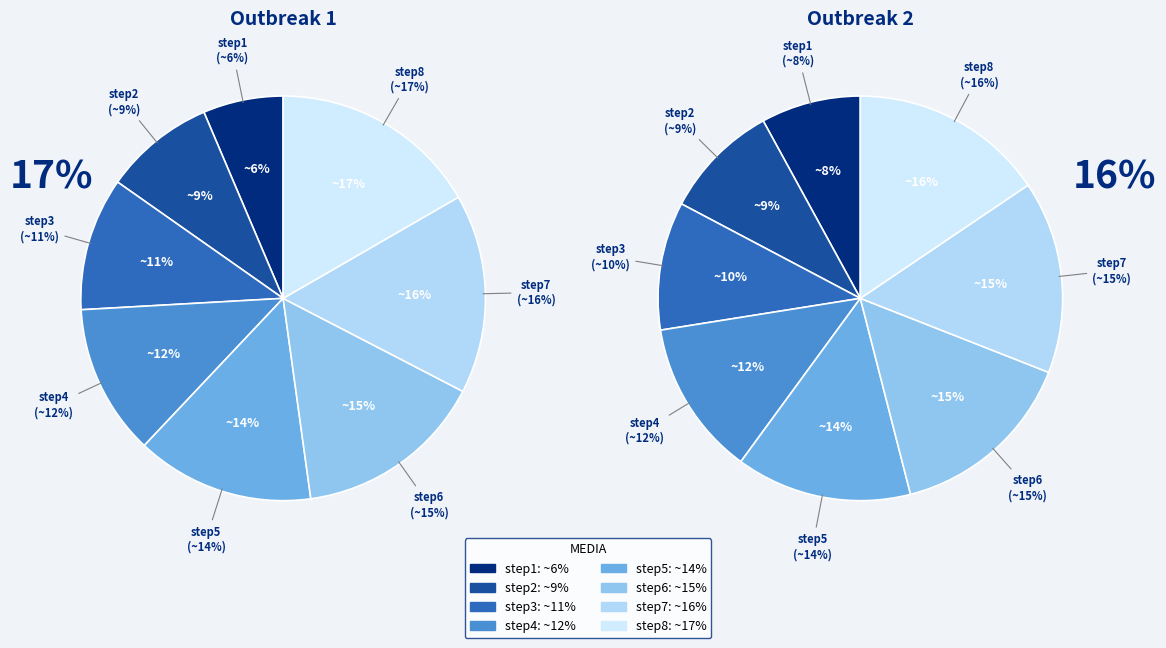

Which category has the biggest portion of the pie?

step8